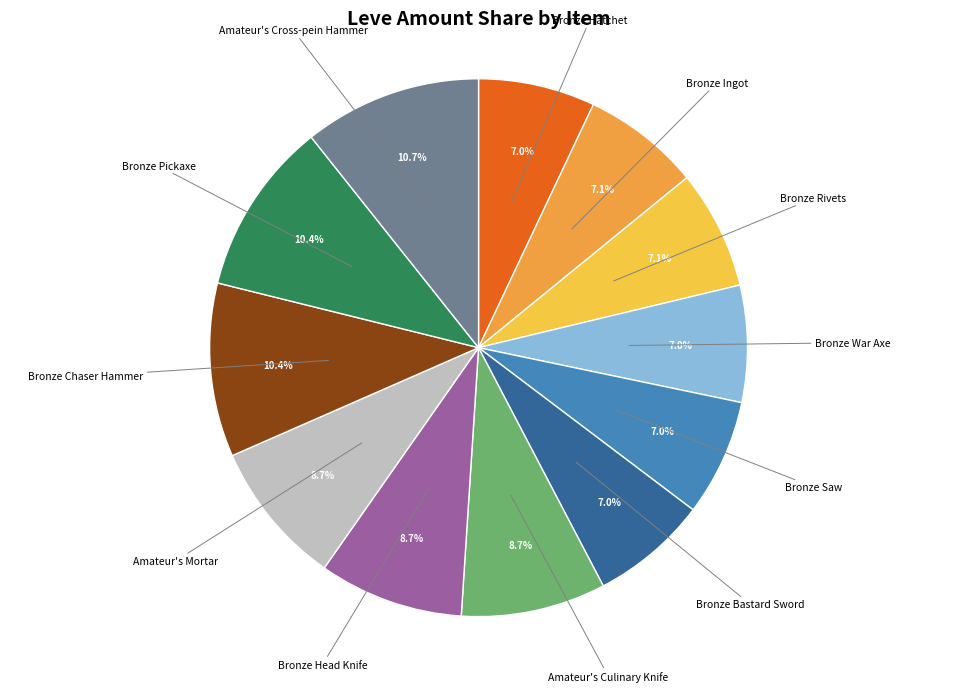

What percentage do Bronze Bastard Sword and Amateur's Cross-pein Hammer together represent?

17.7%